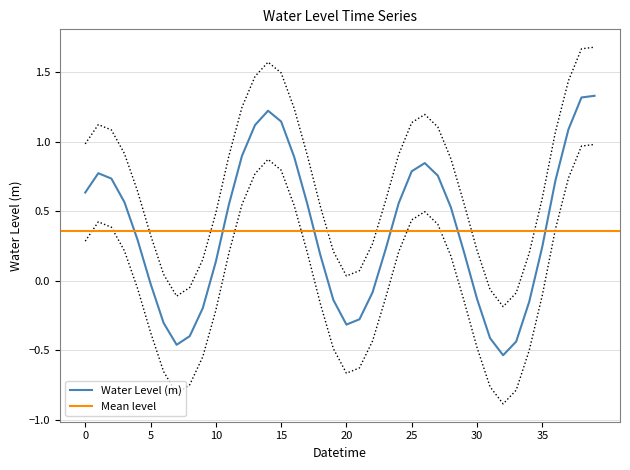

Does the chart display data point markers on the line(s)?

No